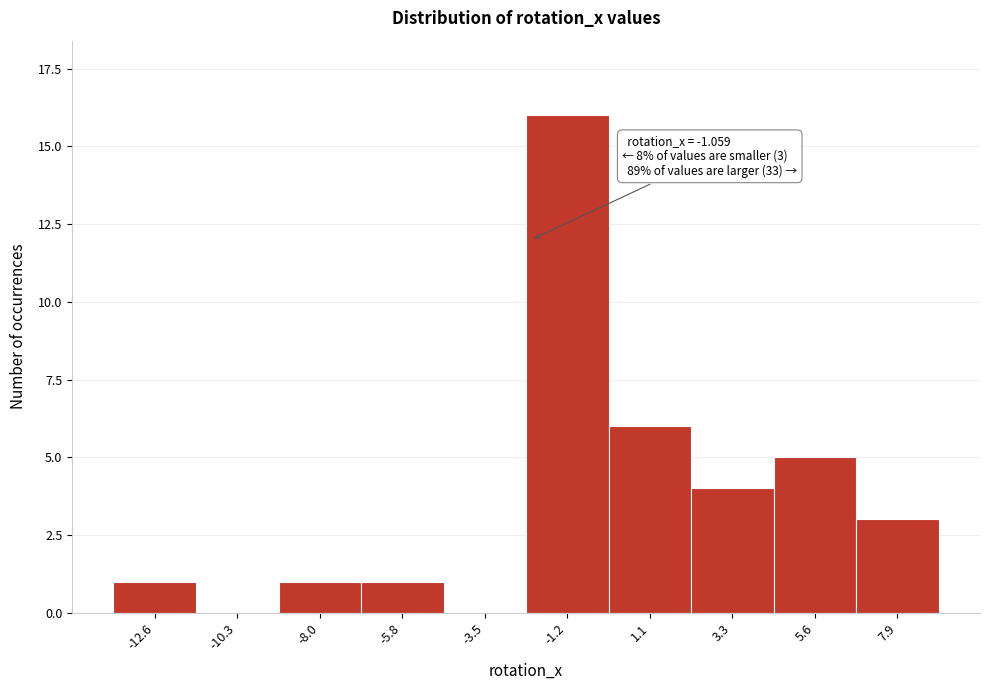

Reading left to right, extract all data points from this chart.

-12.6=1	-10.3=0	-8.0=1	-5.8=1	-3.5=0	-1.2=16	1.1=6	3.3=4	5.6=5	7.9=3